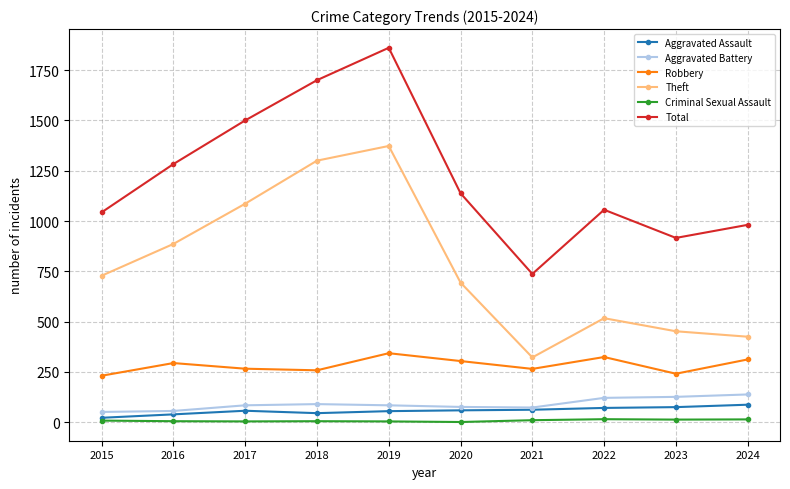

Which category has the highest value in the Theft series?

2019